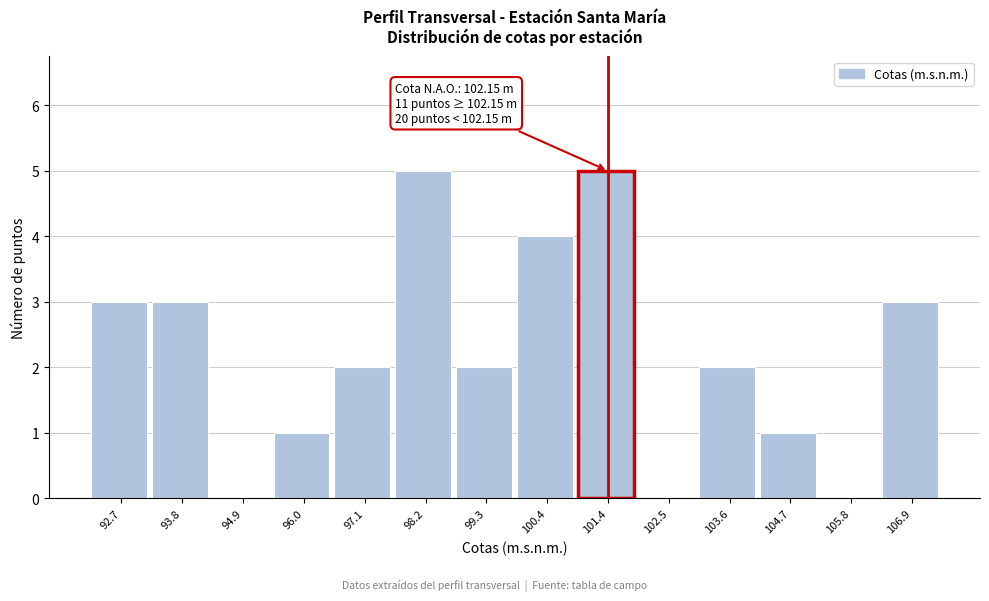

Reading left to right, list all the values displayed in this chart.

92.7=3	93.8=3	94.9=0	96.0=1	97.1=2	98.2=5	99.3=2	100.4=4	101.4=5	102.5=0	103.6=2	104.7=1	105.8=0	106.9=3